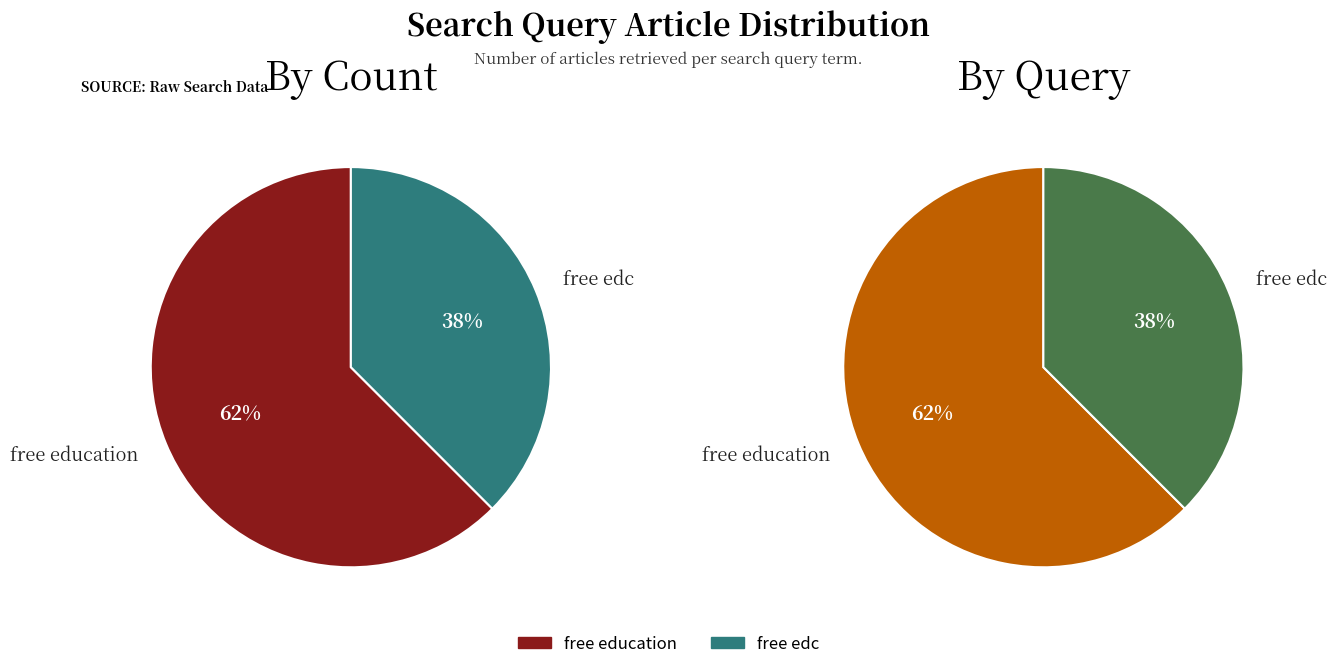

The free edc slice represents 38% of the pie. True or false?

True